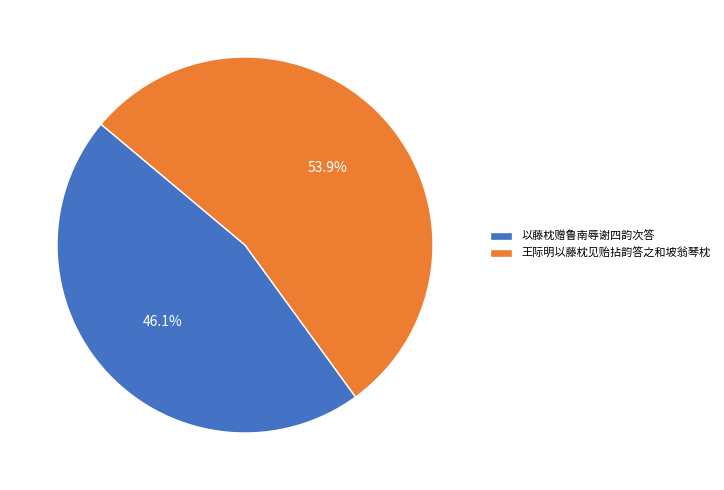

True or false: 以藤枕赠鲁南辱谢四韵次答 accounts for 59% of the total.

False